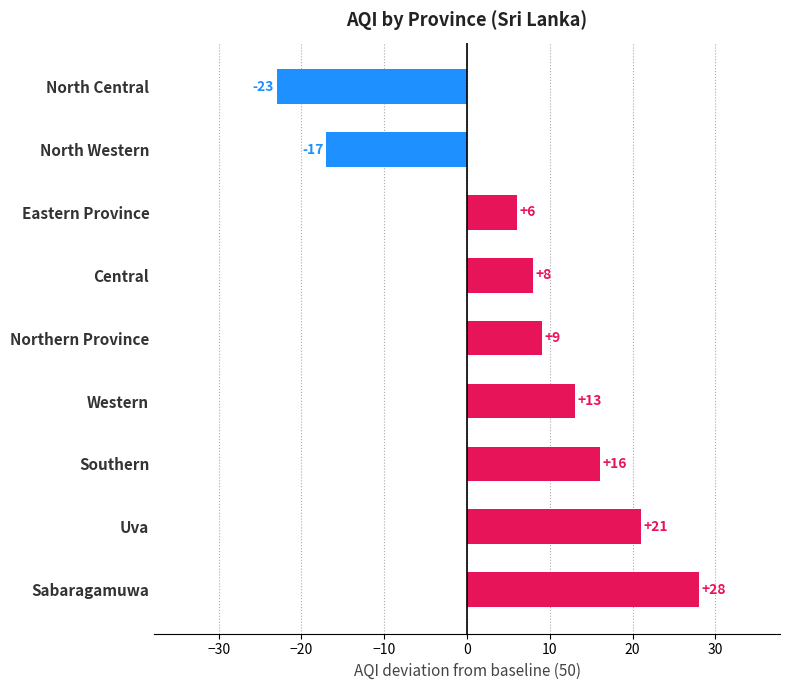

What is the sum of all values?

61